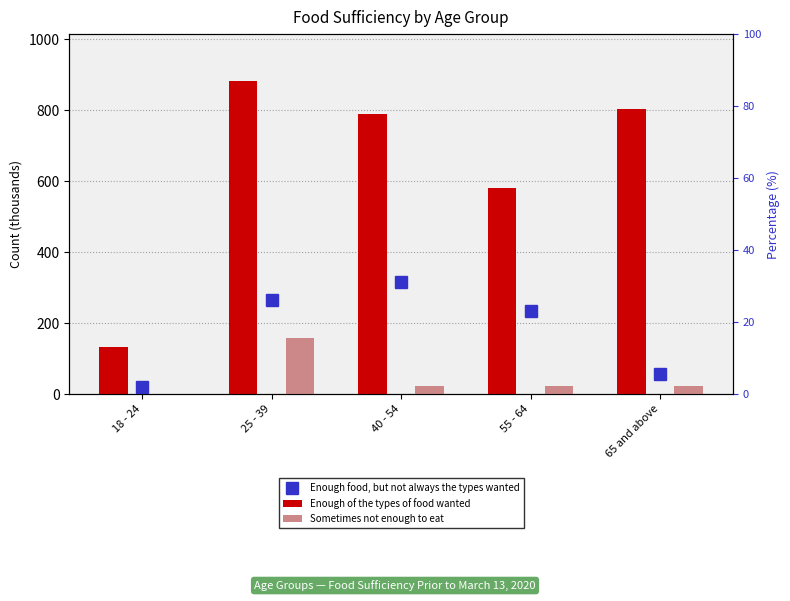

Between 18 - 24 and 25 - 39, which is larger?

25 - 39